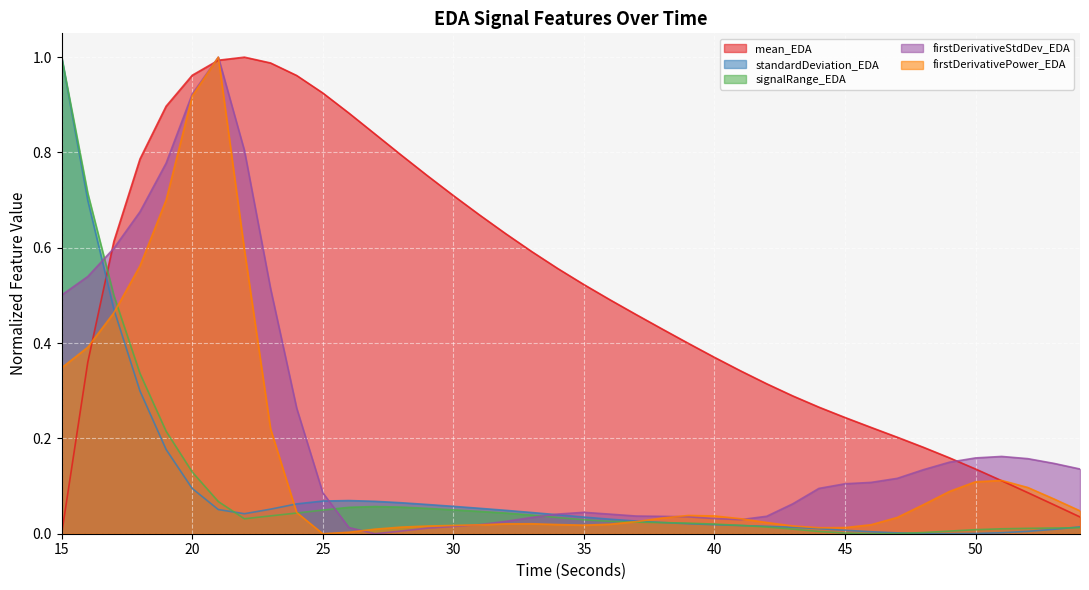

In mean_EDA, how many points are higher than both neighbors (excluding endpoints)?

1